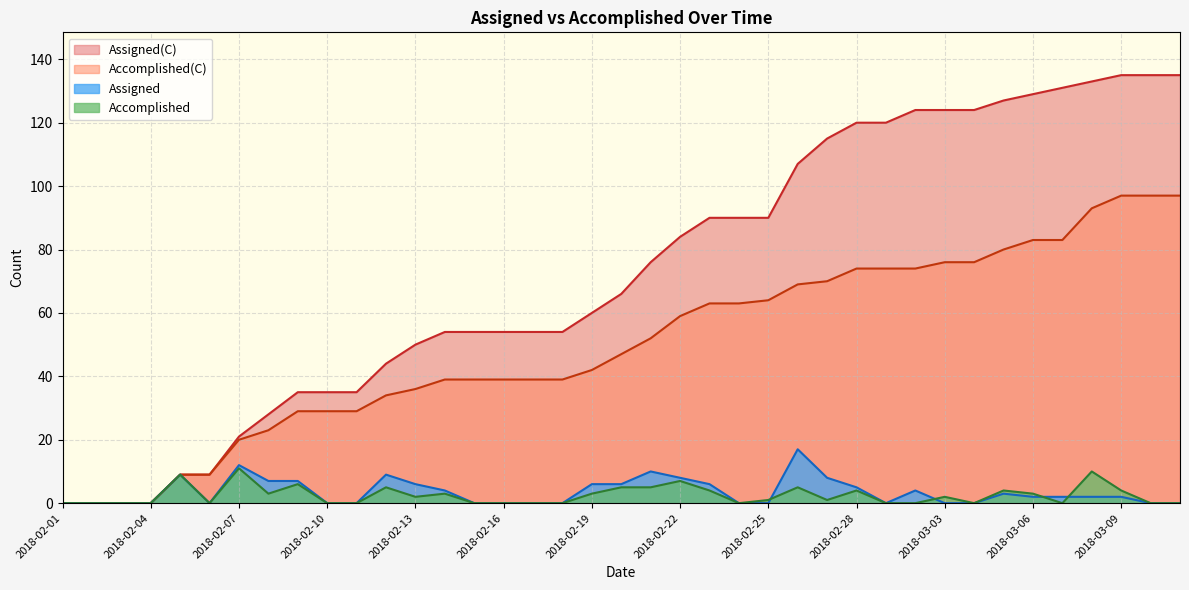

How many series are shown in this chart?

4